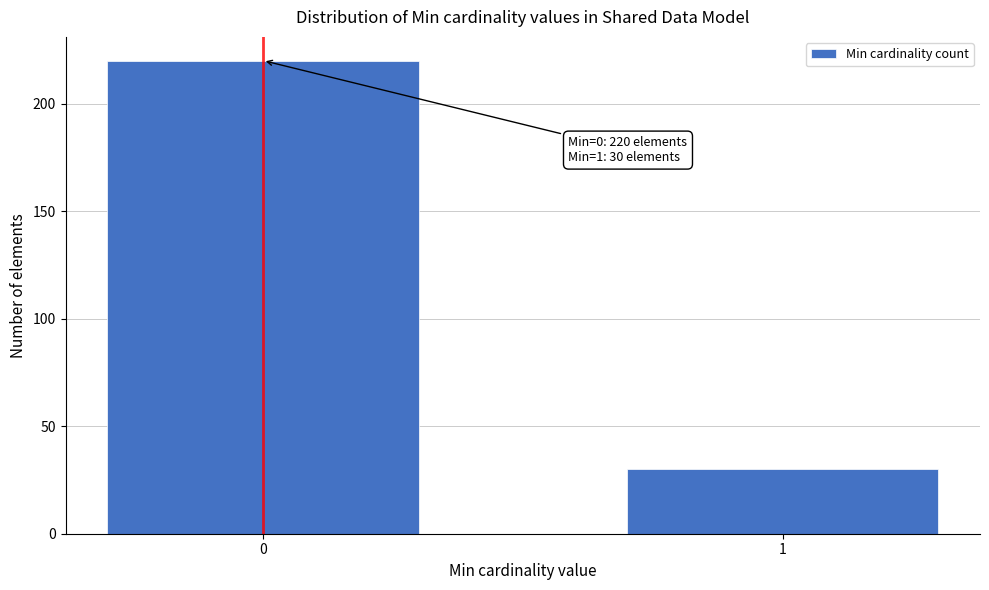

Reading left to right, list all the values displayed in this chart.

0=220	1=30